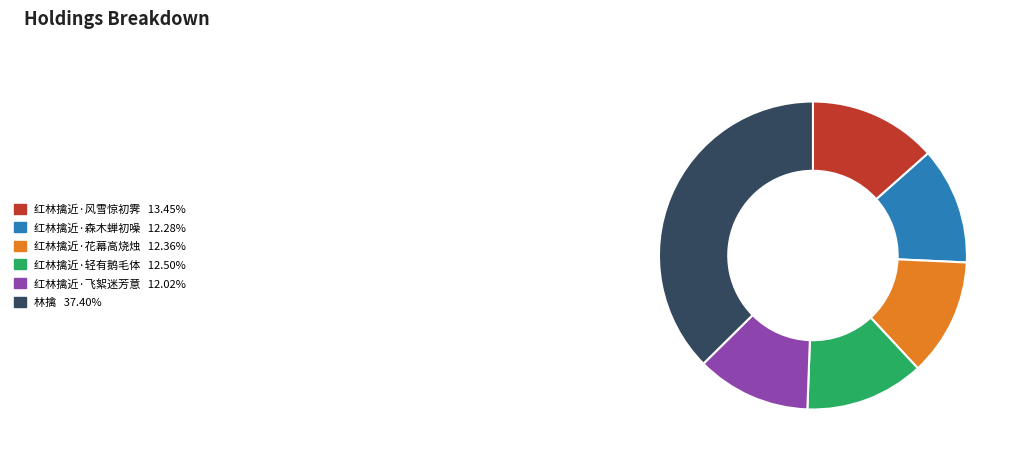

How many segments does this pie chart have?

6